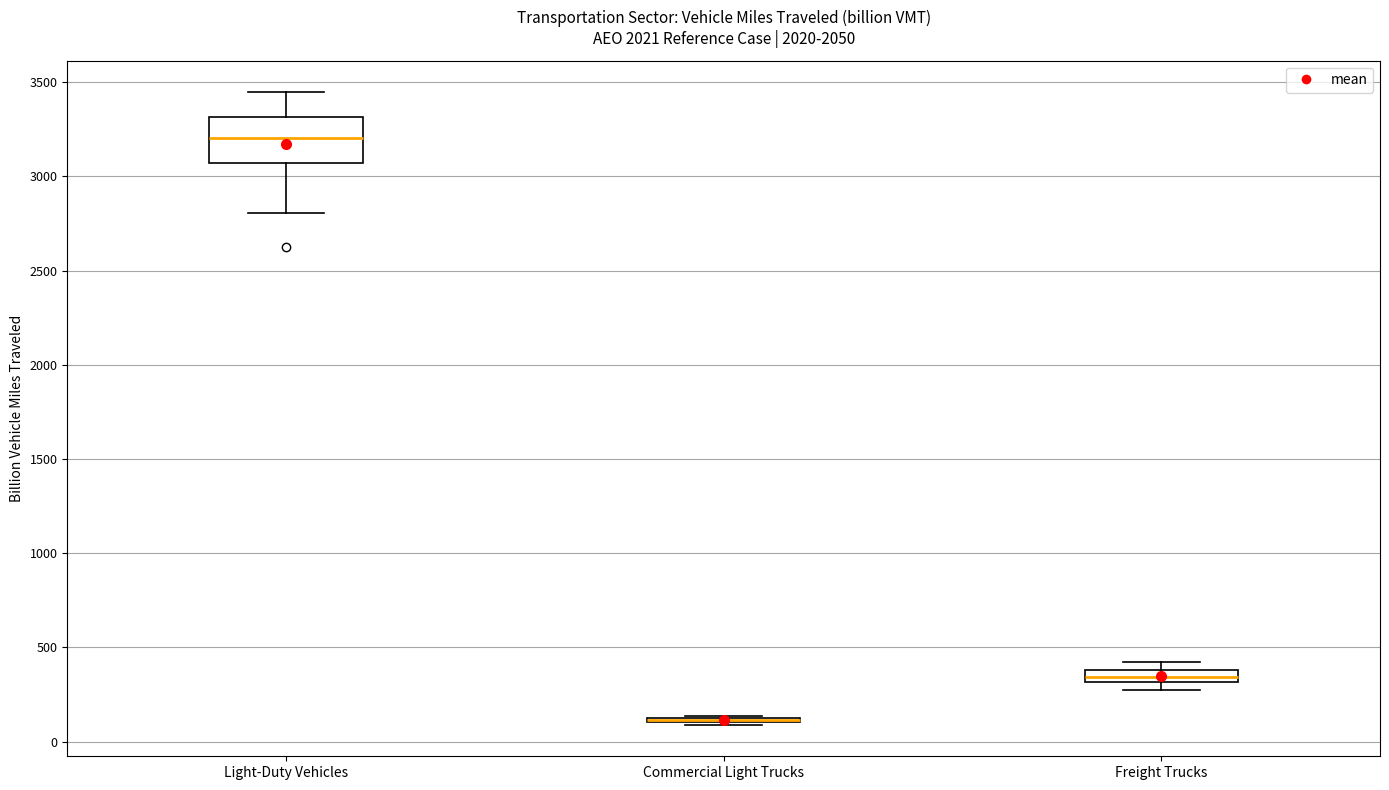

Comparing the boxes themselves (not the whiskers), which one is the tallest?

Light-Duty Vehicles